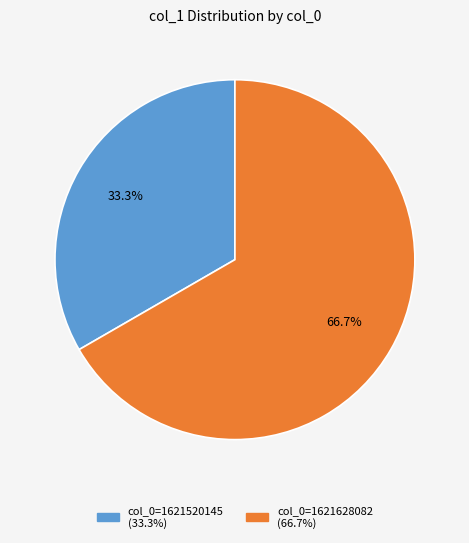

Is there a majority slice in this chart?

Yes